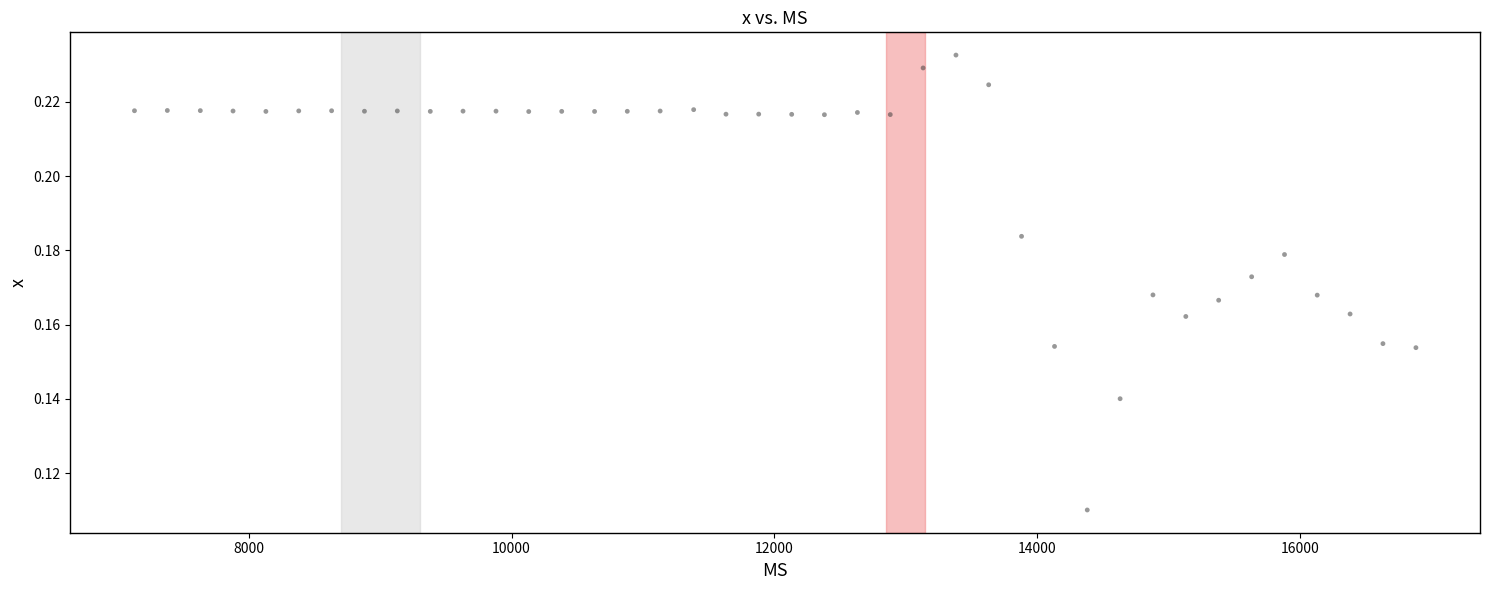

What is the range of X values (max minus min)?

9751.0